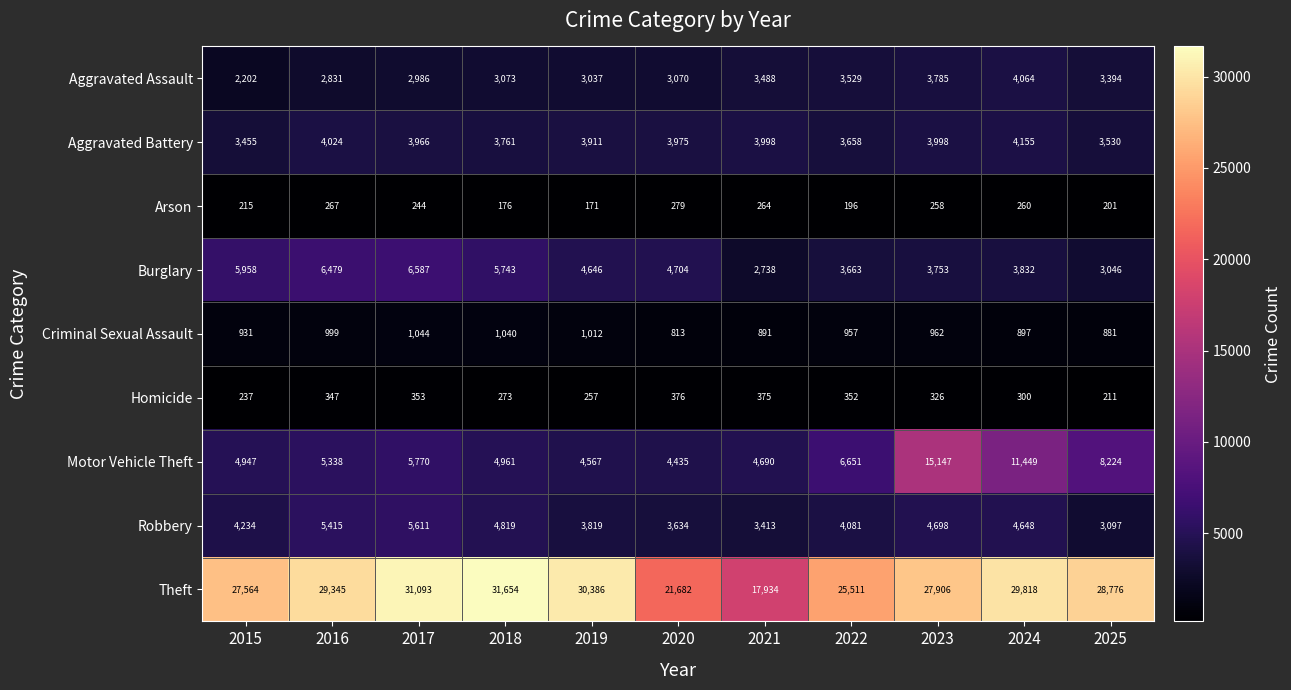

How many values in the Homicide series are below 326?

5